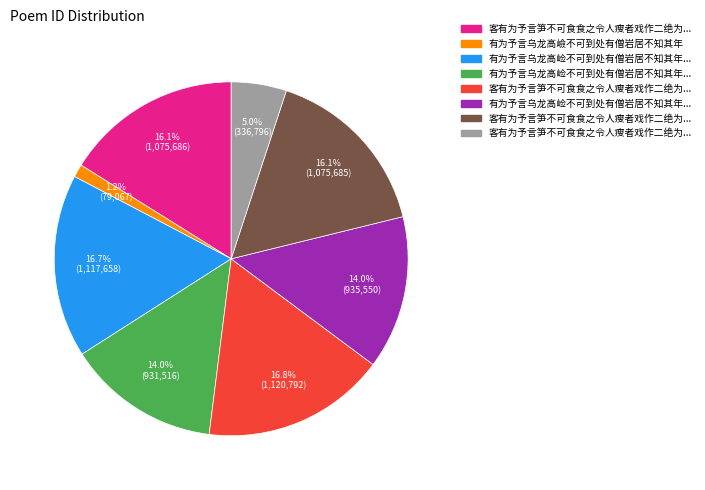

Does any single category account for the majority?

No